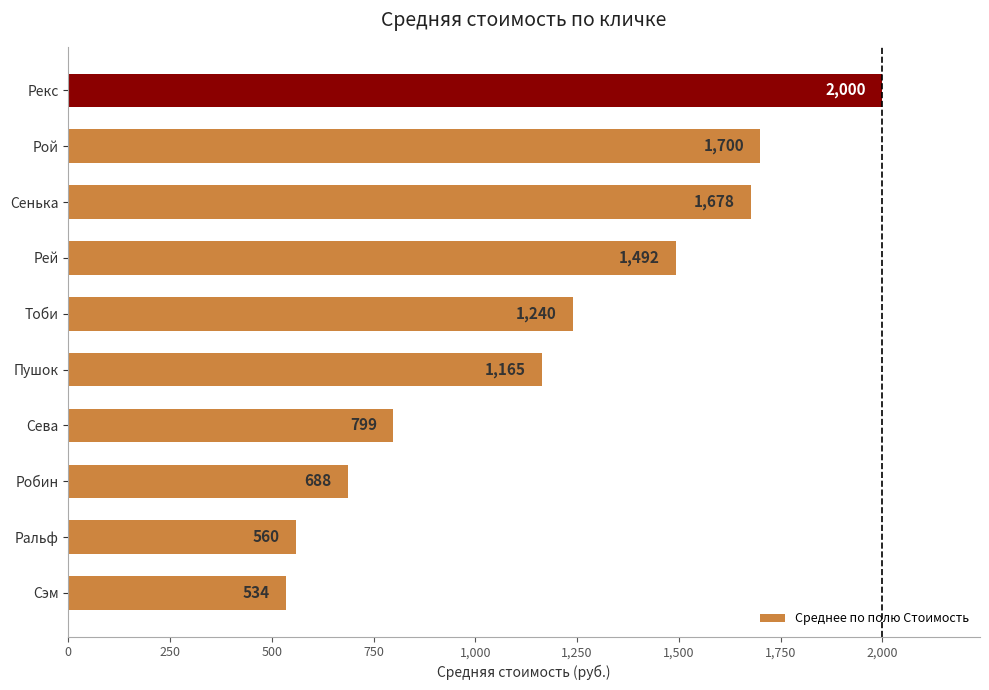

Rank the categories by value from lowest to highest.

Сэм, Ральф, Робин, Сева, Пушок, Тоби, Рей, Сенька, Рой, Рекс